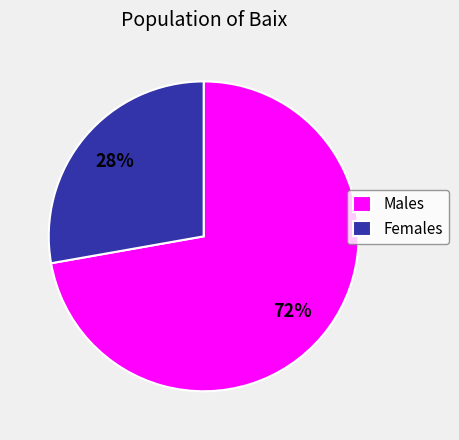

Is it true that Females is 15% of the pie?

False